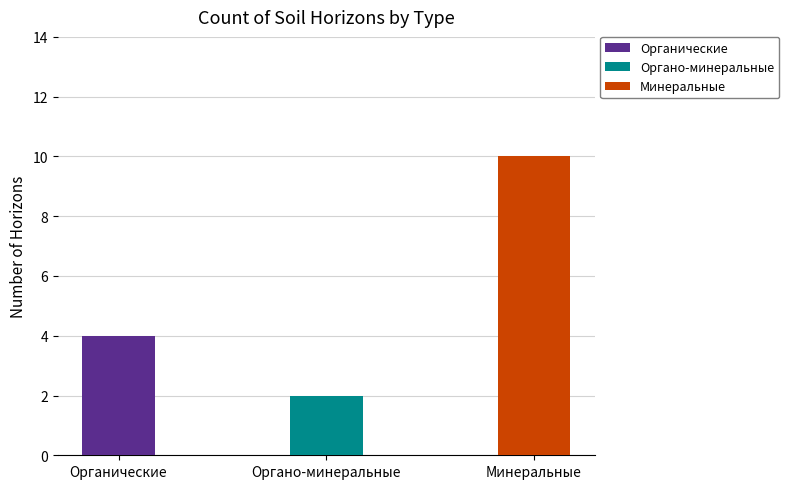

What is the sum of the Органические values at 3 and Органические?

8